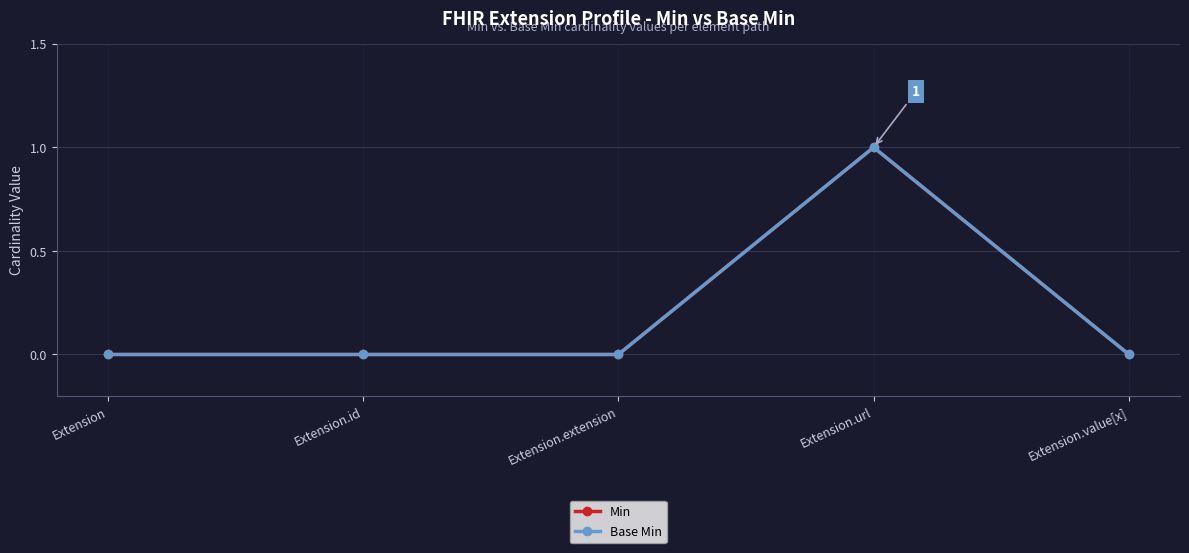

Is it true that Min equals 2 at Extension.url?

False